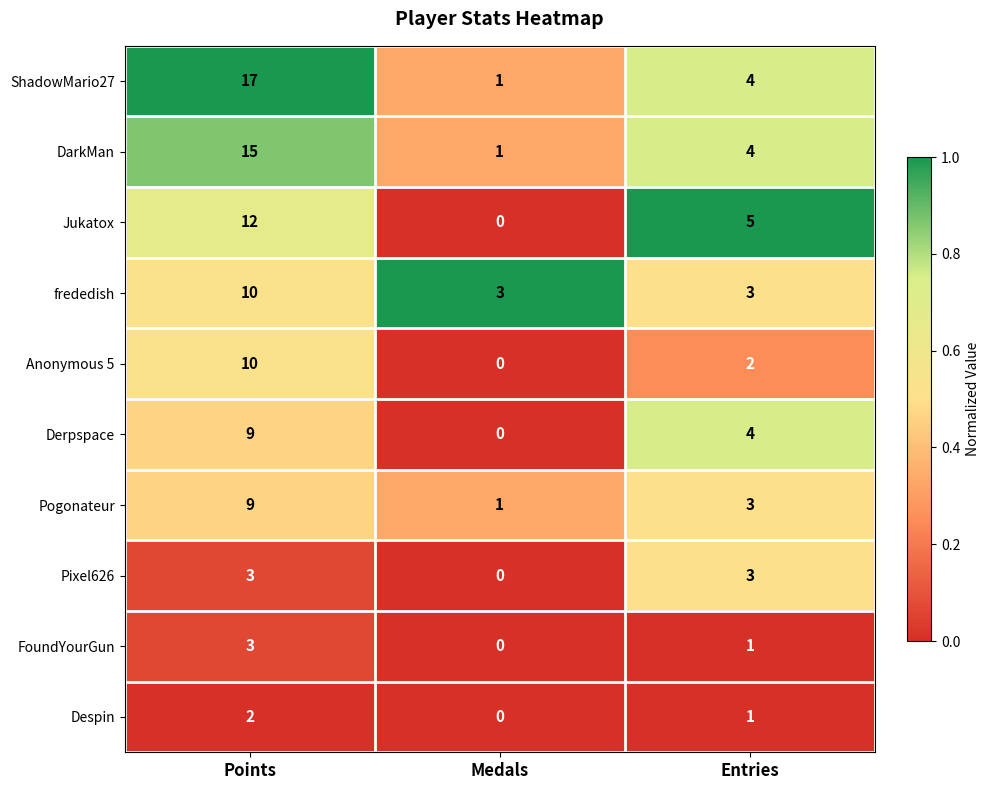

What is the sum of all Despin values?

3